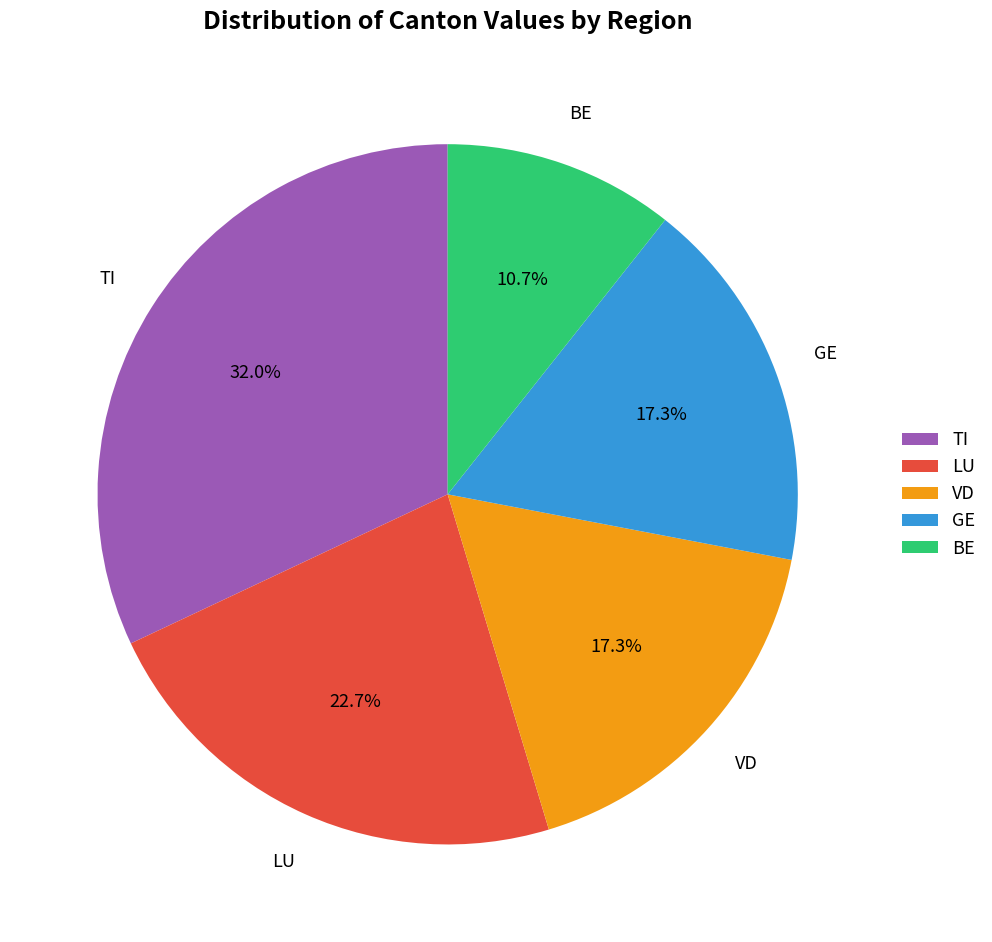

What is the largest slice in the pie chart?

TI